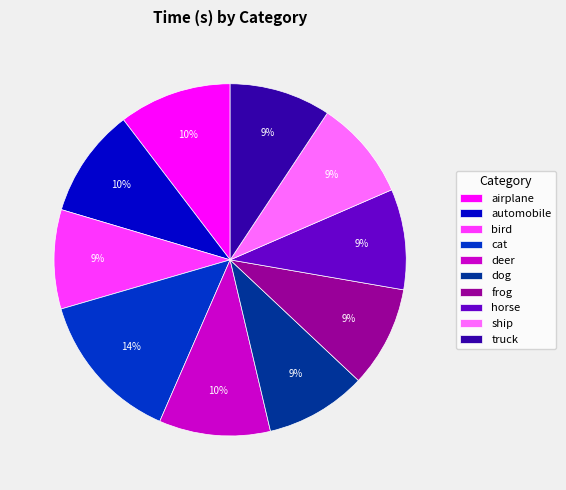

To the nearest percent, what percentage of the pie is airplane?

10%